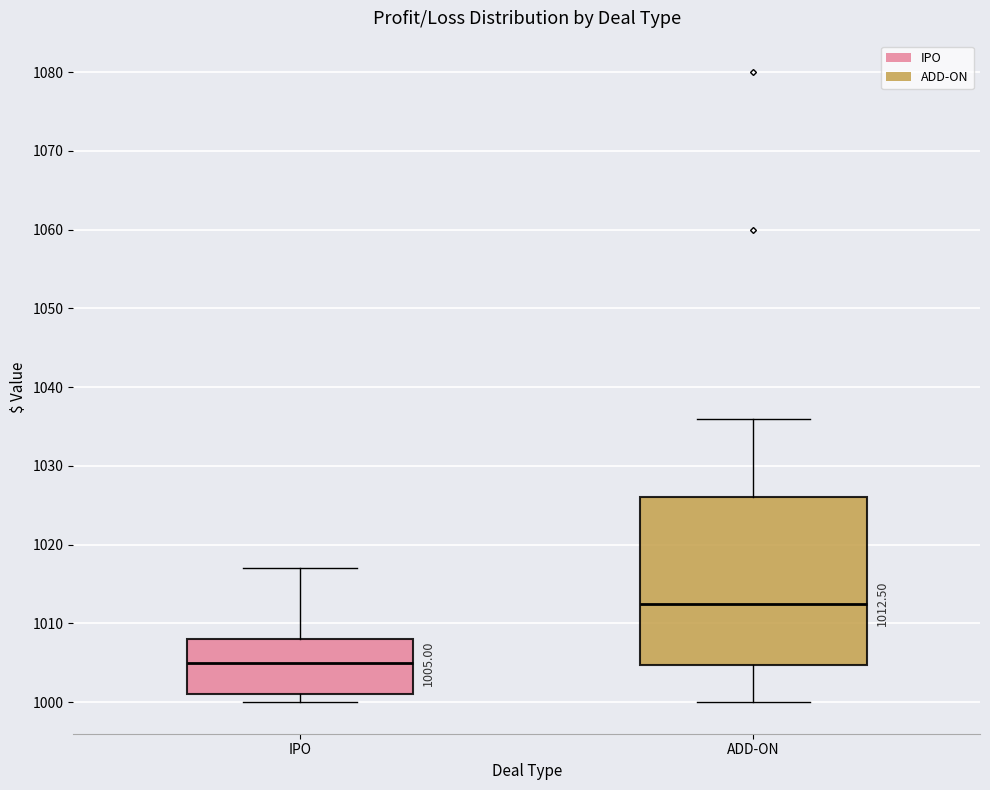

Which box's median line is the lowest?

IPO